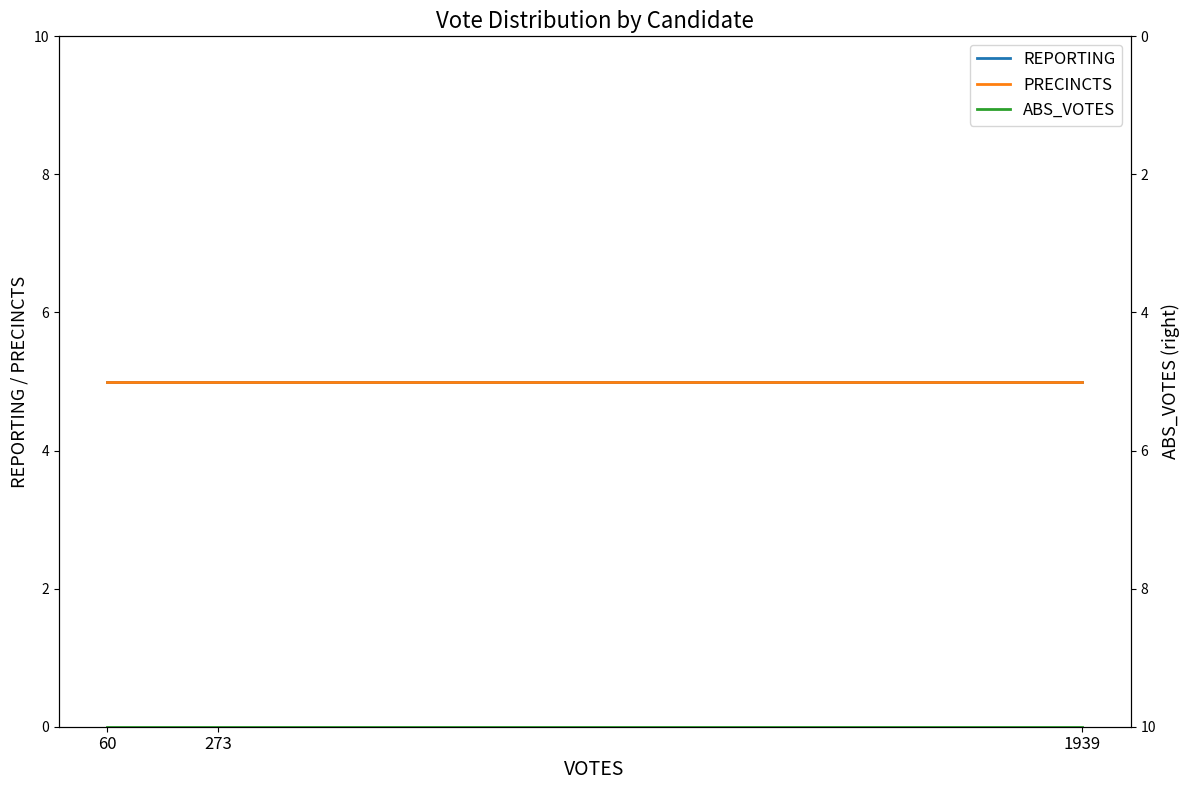

What is the value of the PRECINCTS point at the 2nd from the left?

5